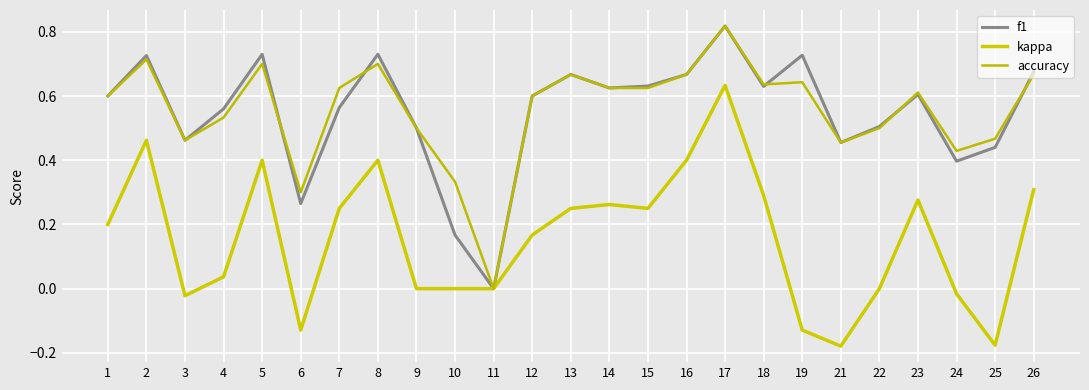

Which series changed the most between 22 and 24?

f1